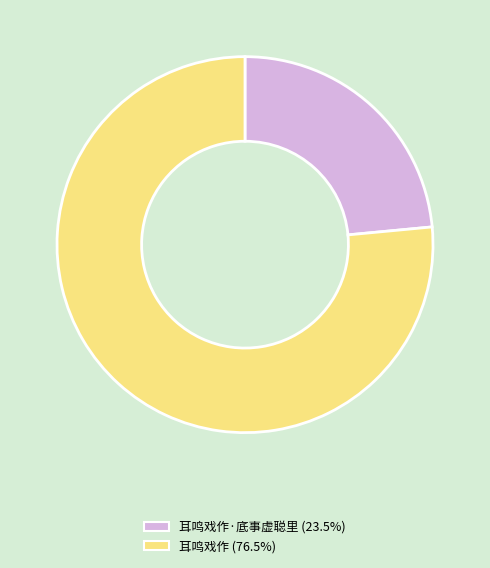

Is there a majority slice in this chart?

Yes